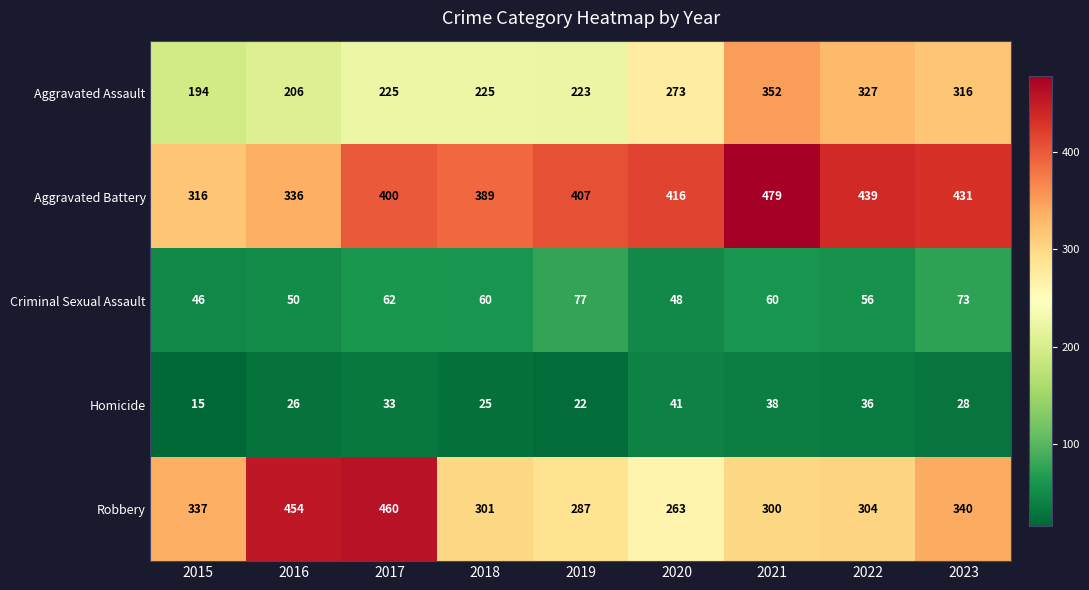

Between 2015 and 2021, which series saw the biggest shift?

Aggravated Battery